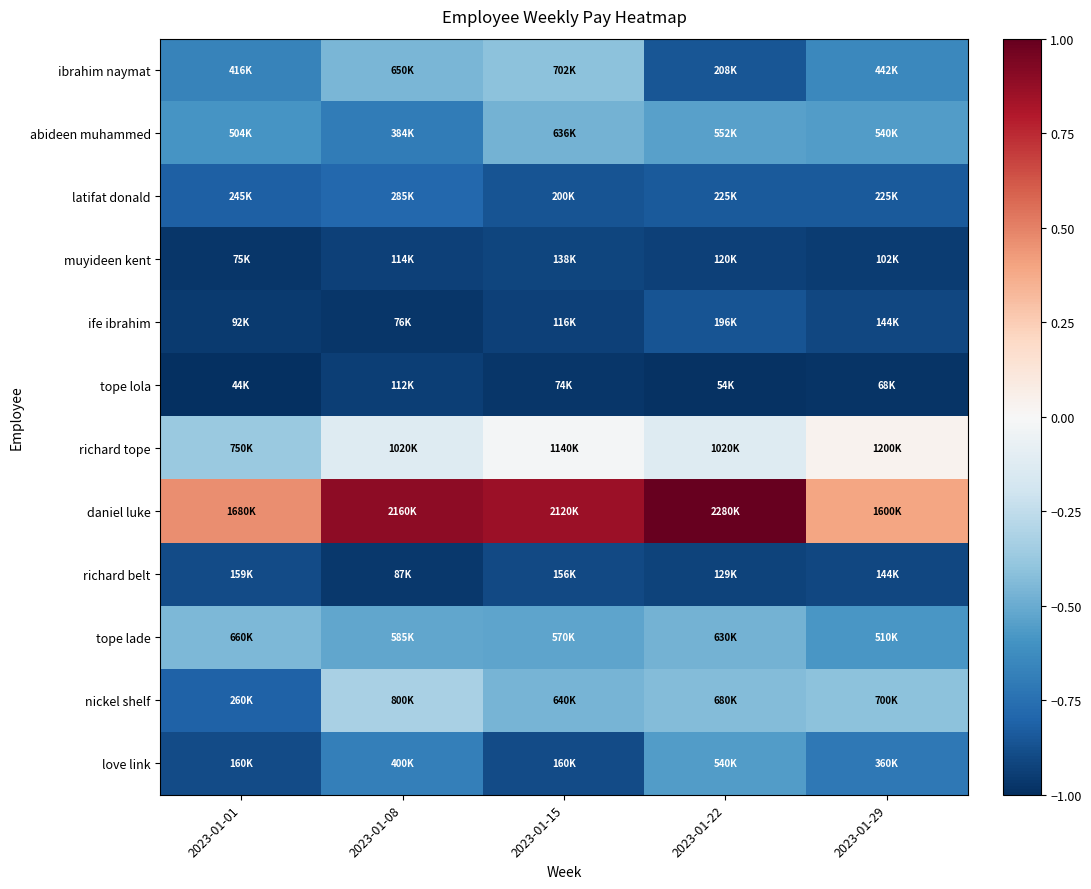

Which label corresponds to the smallest value in the chart?

2023-01-01